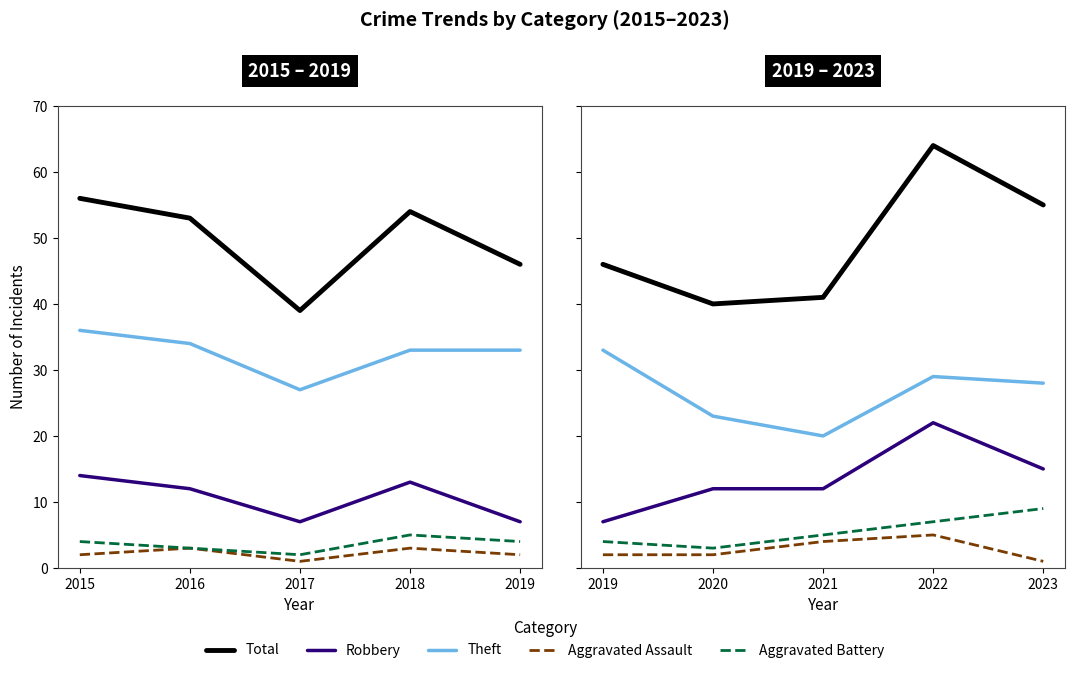

At which category does Robbery reach its first local peak?

2022